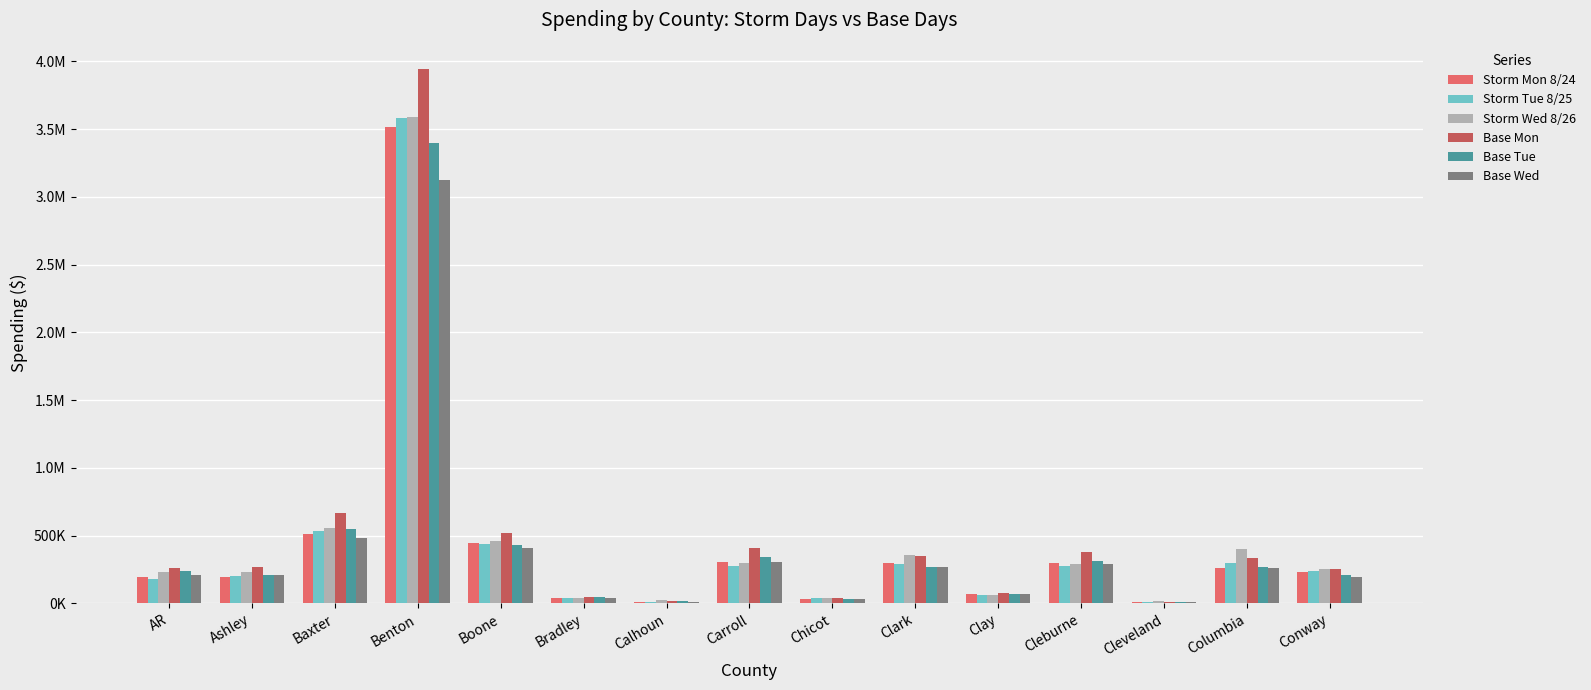

List the series in order of their peak value, highest first.

Base Mon, Storm Wed 8/26, Storm Tue 8/25, Storm Mon 8/24, Base Tue, Base Wed